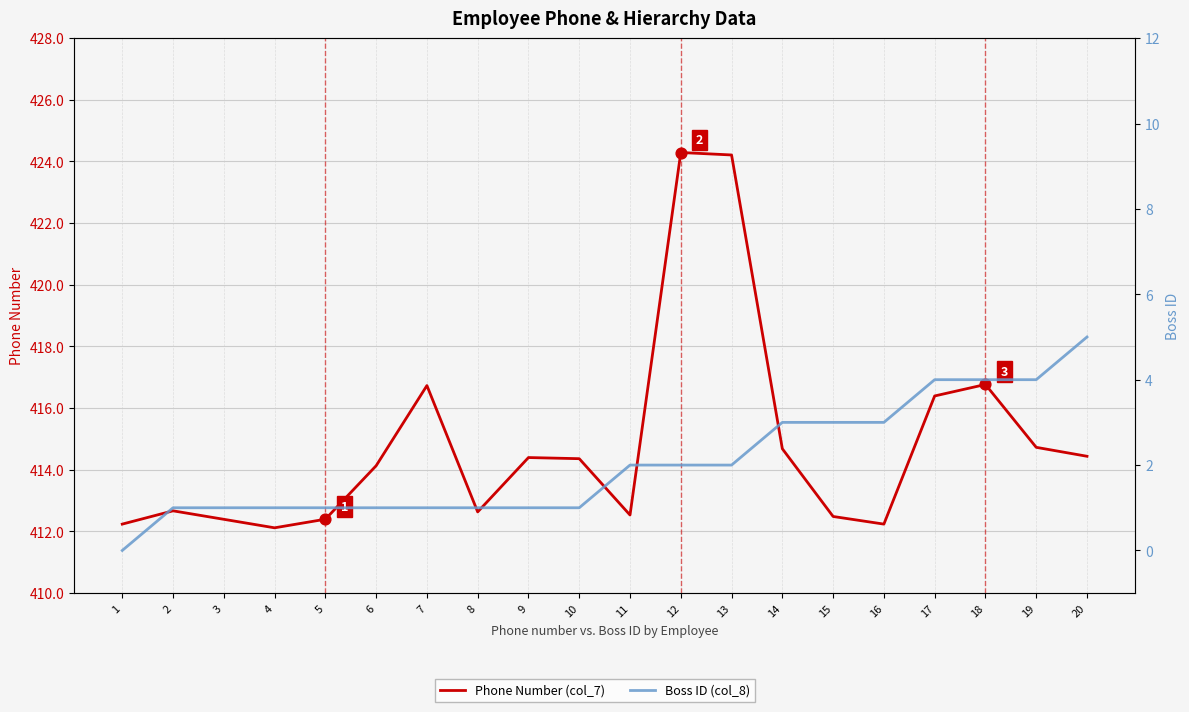

At how many categories does at least one series exceed 23?

20